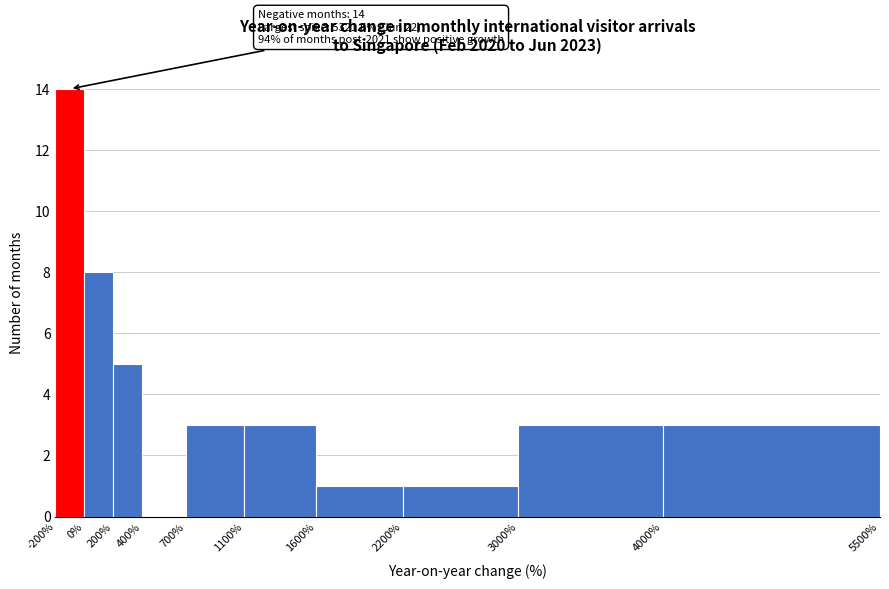

Over which range of the x-axis is the bar tallest?

-200% to 0%